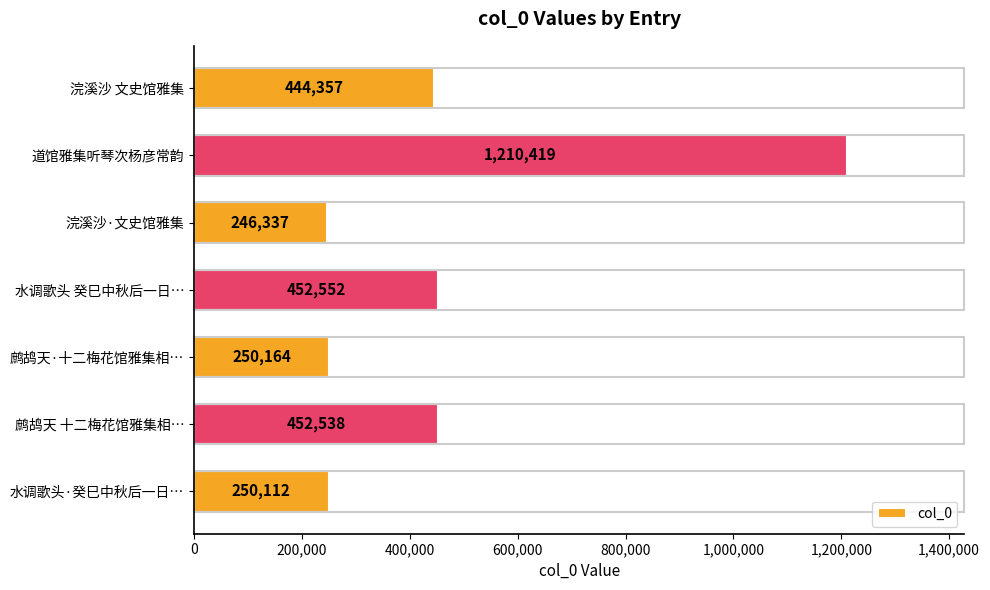

Which has a higher value, 水调歌头·癸巳中秋后一日… or 道馆雅集听琴次杨彦常韵?

道馆雅集听琴次杨彦常韵